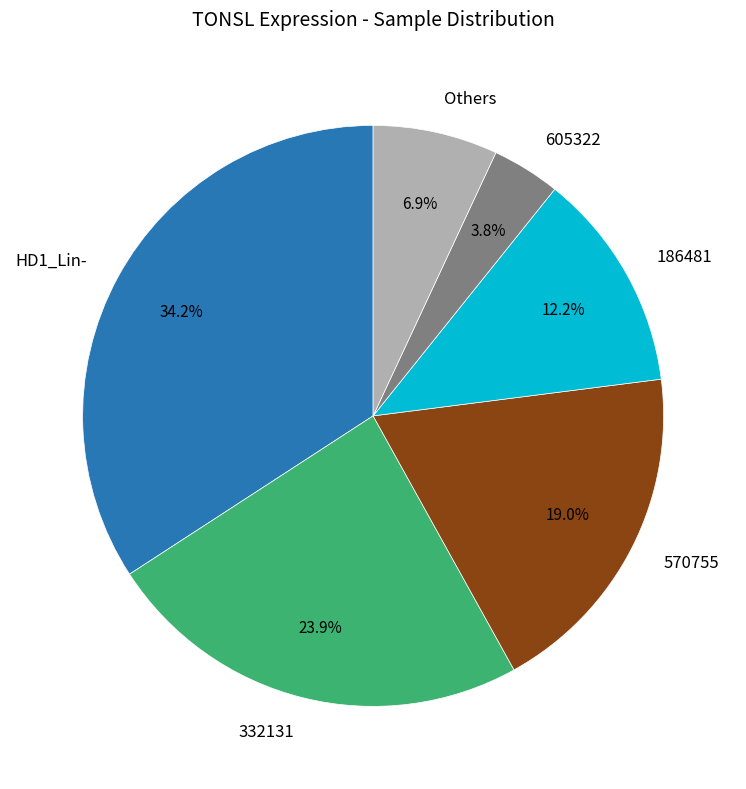

What is the largest slice in the pie chart?

HD1_Lin-